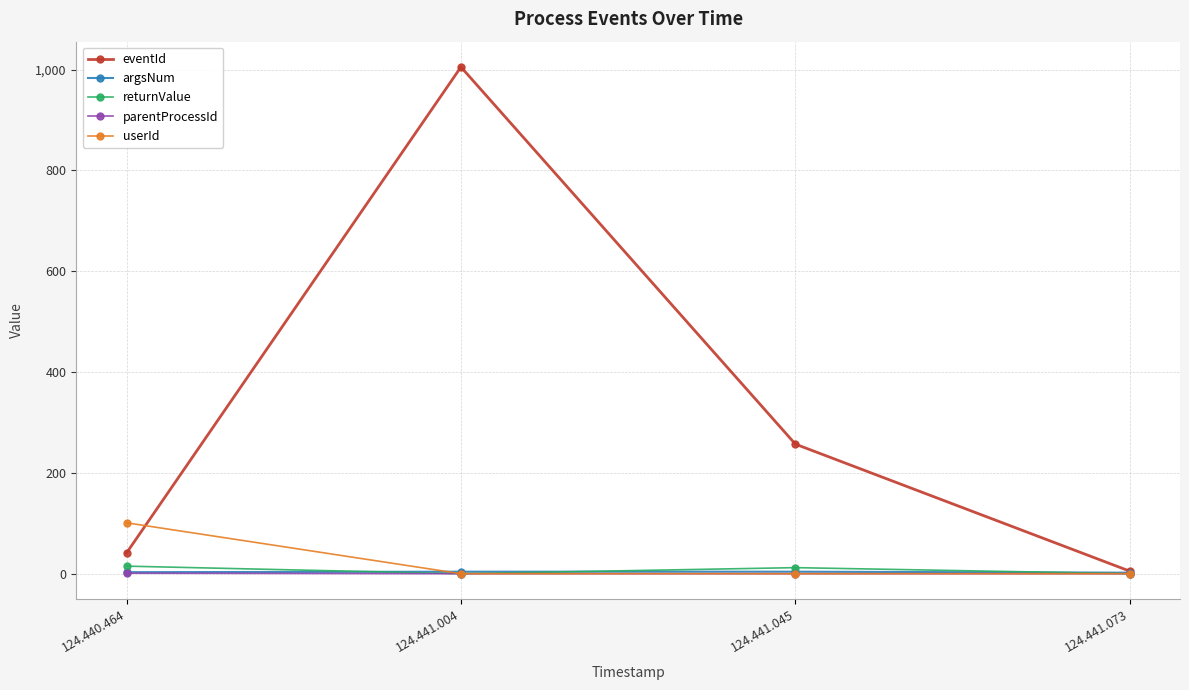

At which category is the sum across all series the highest?

124.441.004